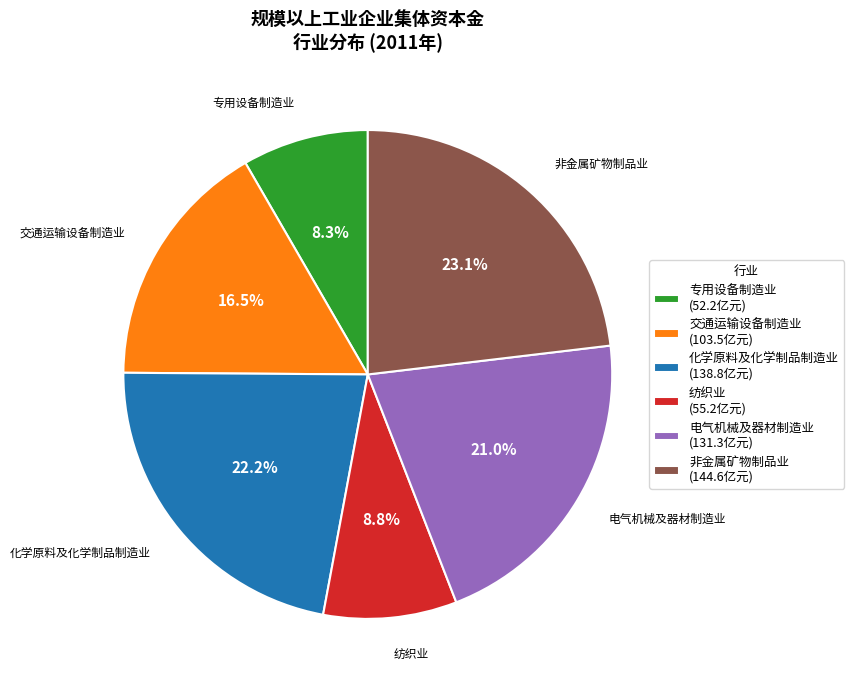

Is 专用设备制造业 the majority of the pie?

No